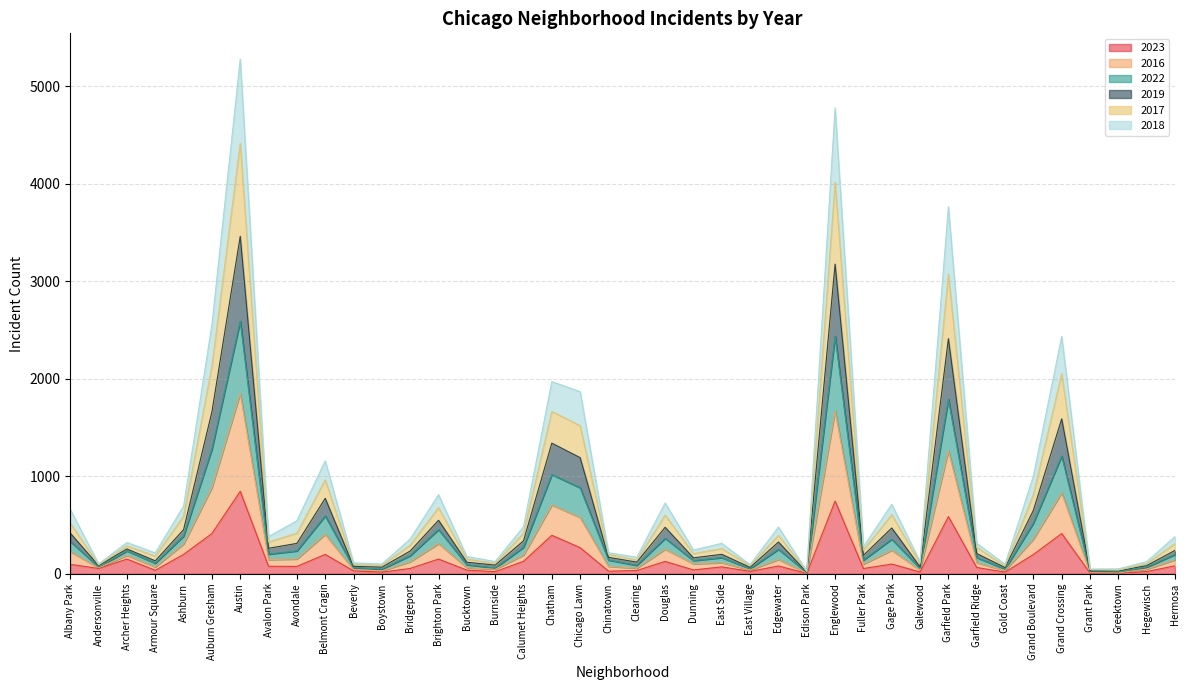

True or false: 2018 and 2016 cross at least once.

False